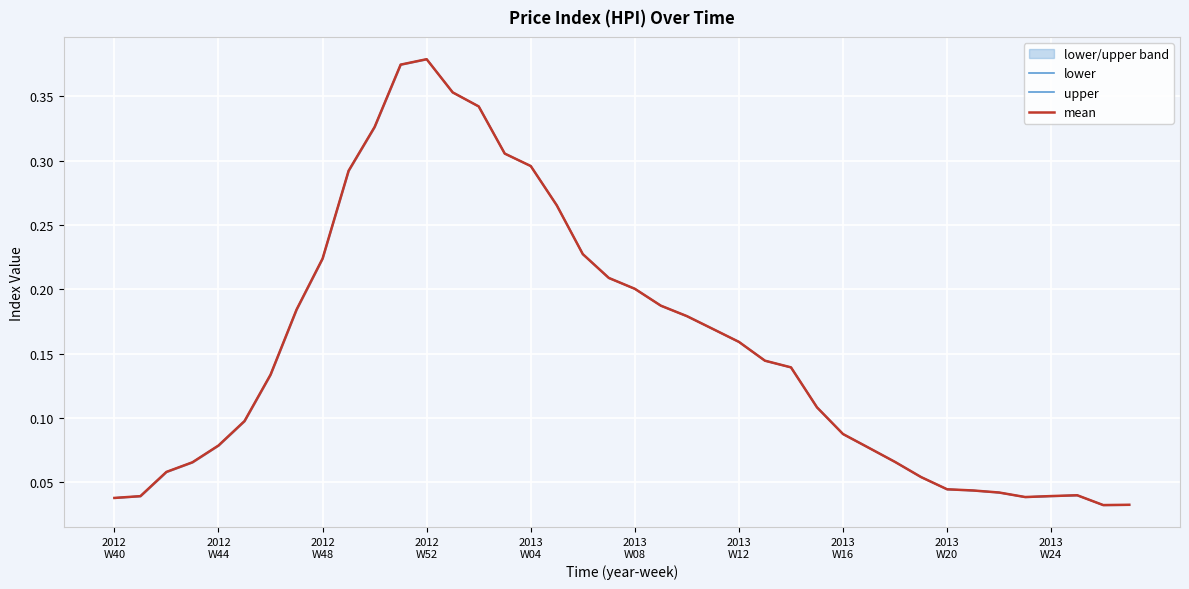

True or false: mean and upper intersect in this chart.

False